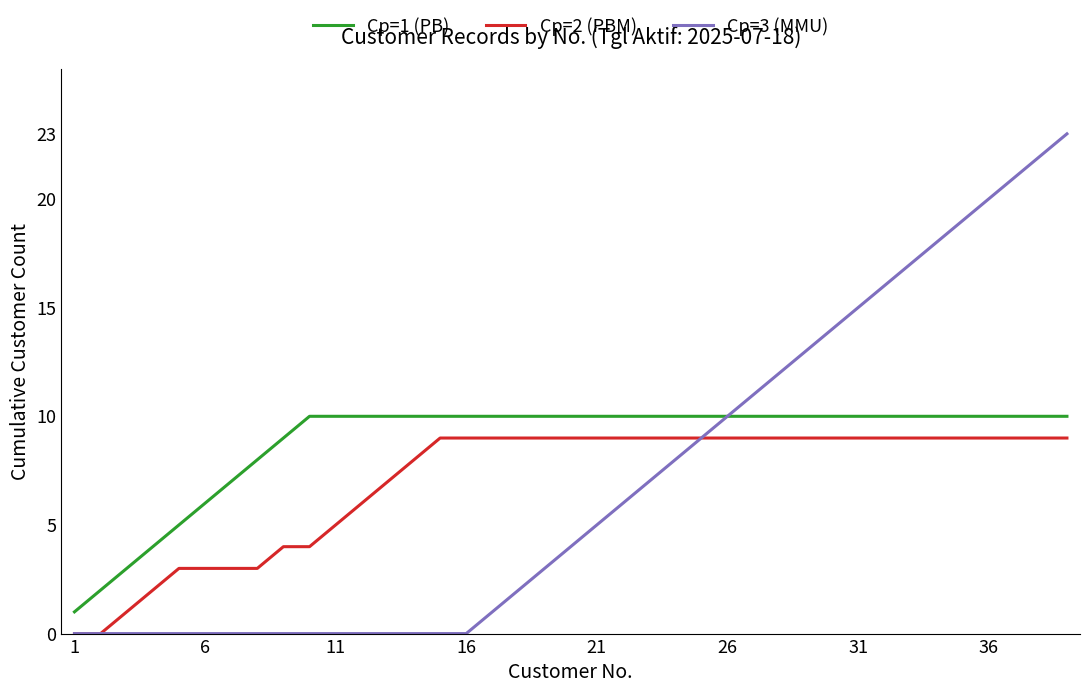

True or false: Cp=1 (PB) and Cp=2 (PBM) cross at least once.

False